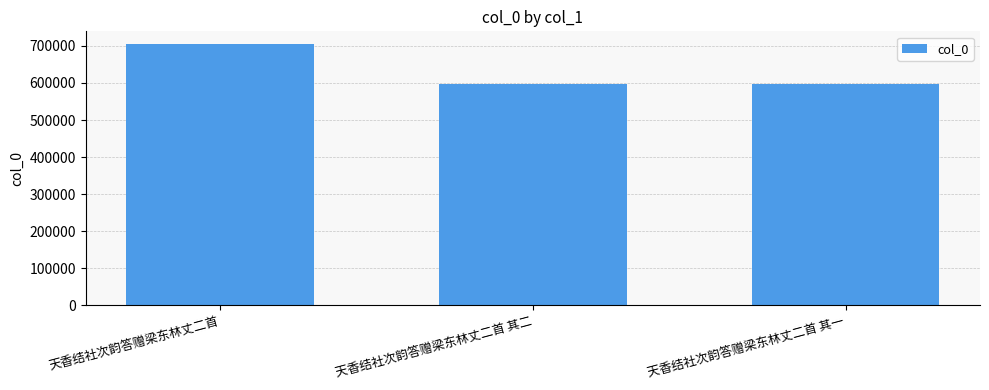

Is it true that the value at 天香结社次韵答赠梁东林丈二首 其一 is 1075570?

False